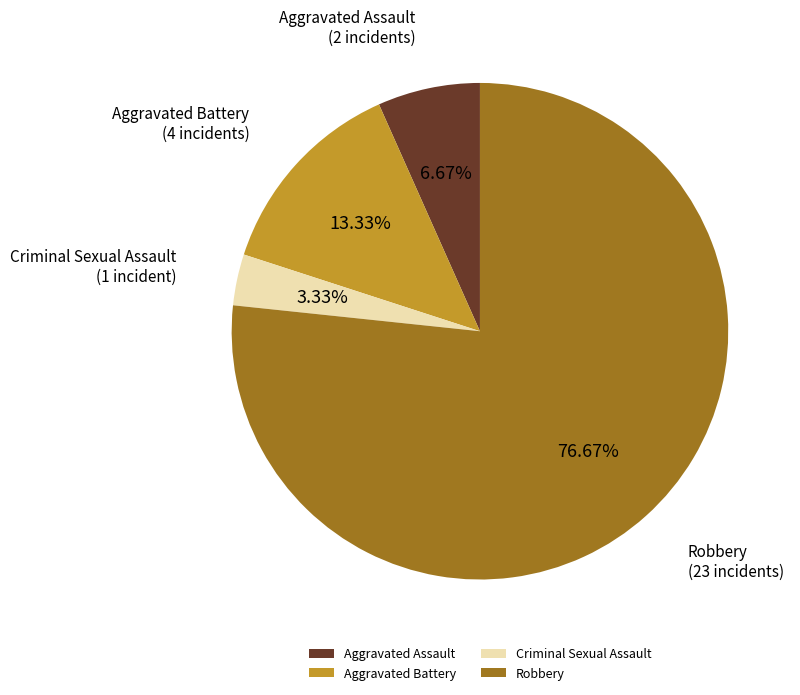

What percentage is the Aggravated Battery slice, to the nearest percent?

13%